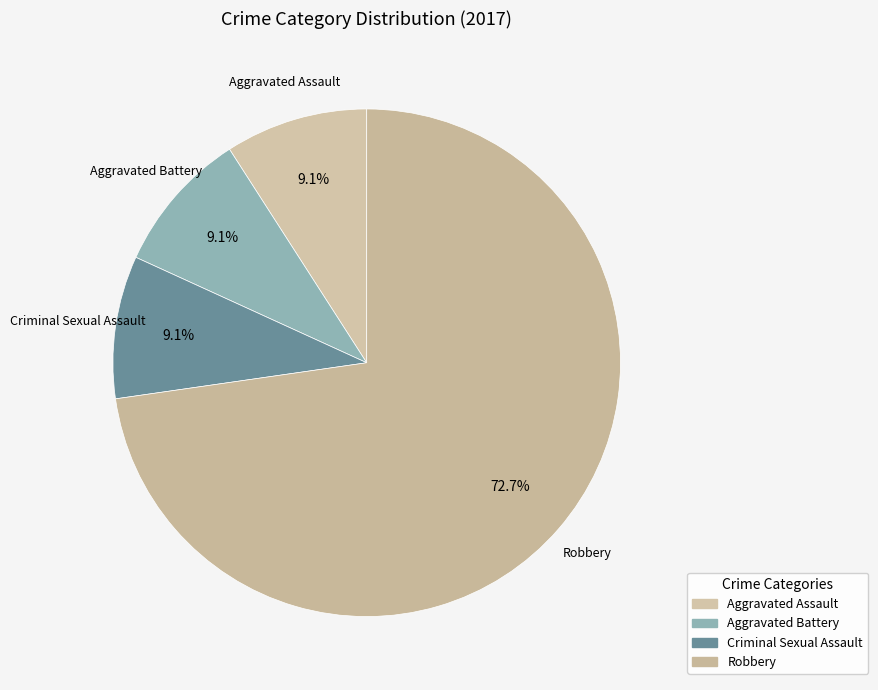

Which slice represents more than half of the pie?

Robbery